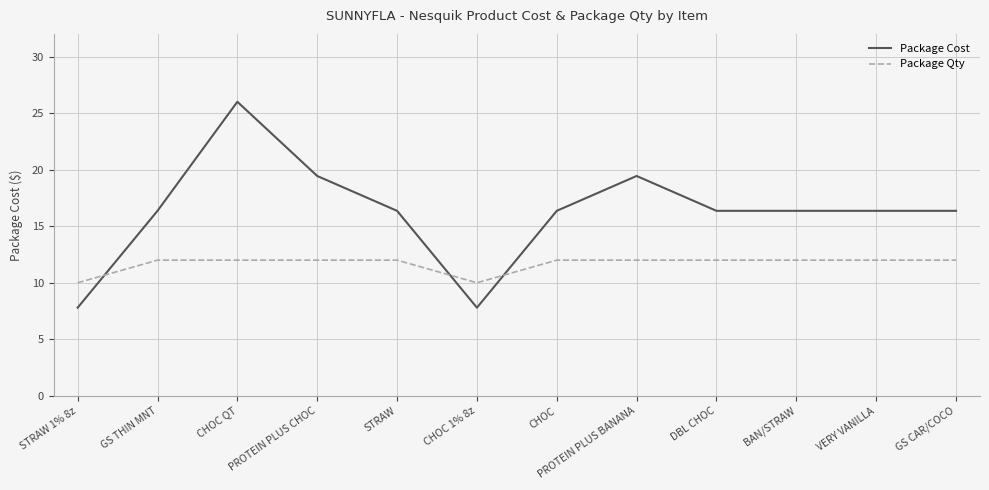

The Package Qty series shows 12.0 at STRAW. True or false?

True